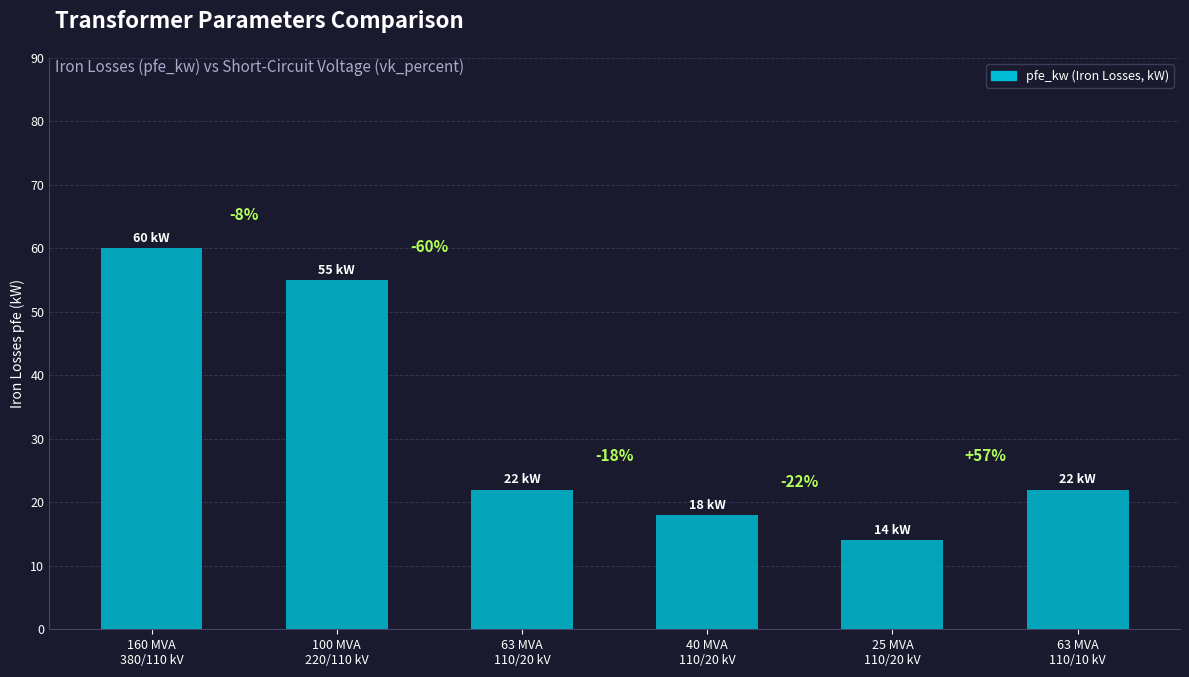

How many bars are there in total?

6